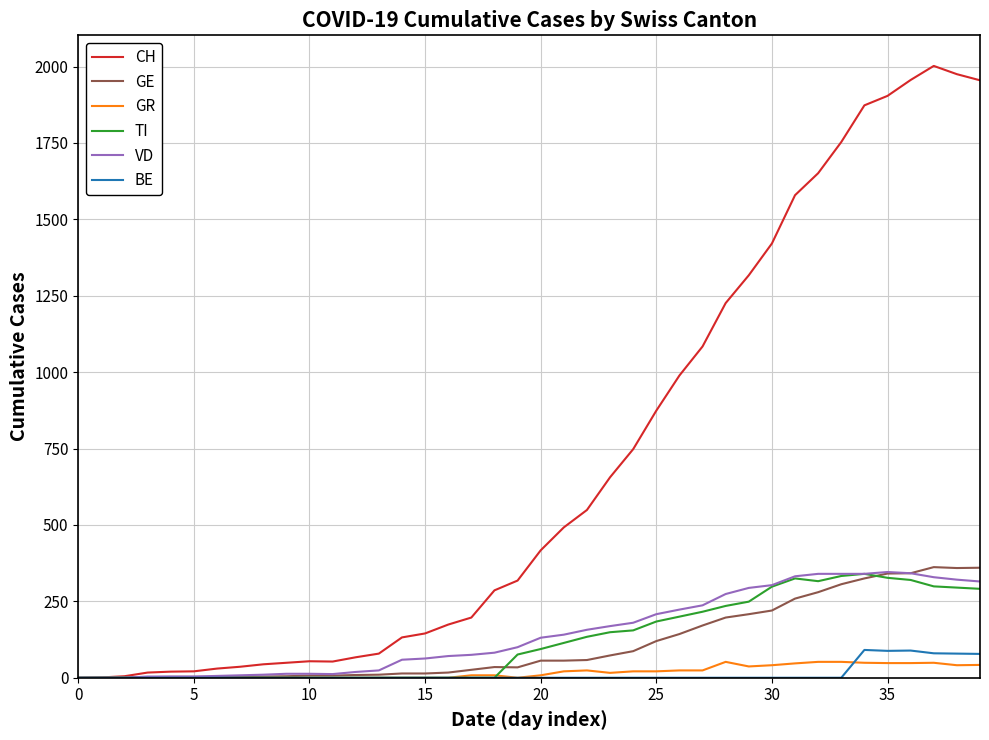

Which series has the widest spread of values?

CH